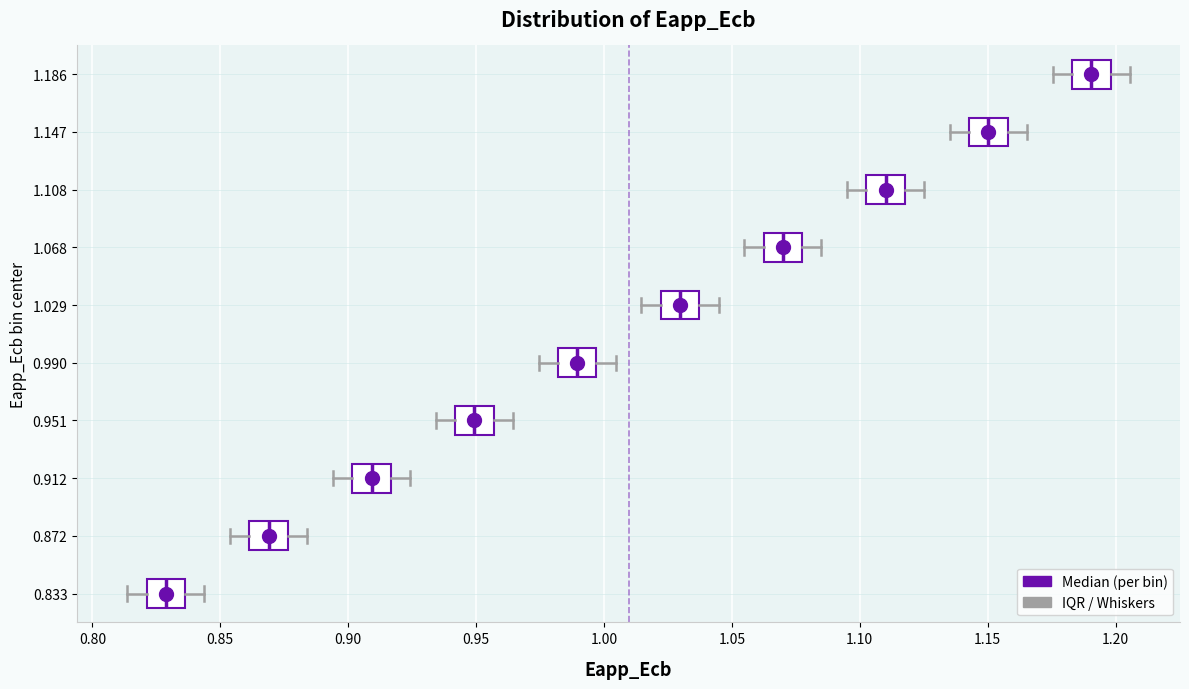

Where does the left whisker of the box at y = 1.068 end on the x-axis? The values are not printed on the chart, so give them approximately, as read against the axis.

1.055